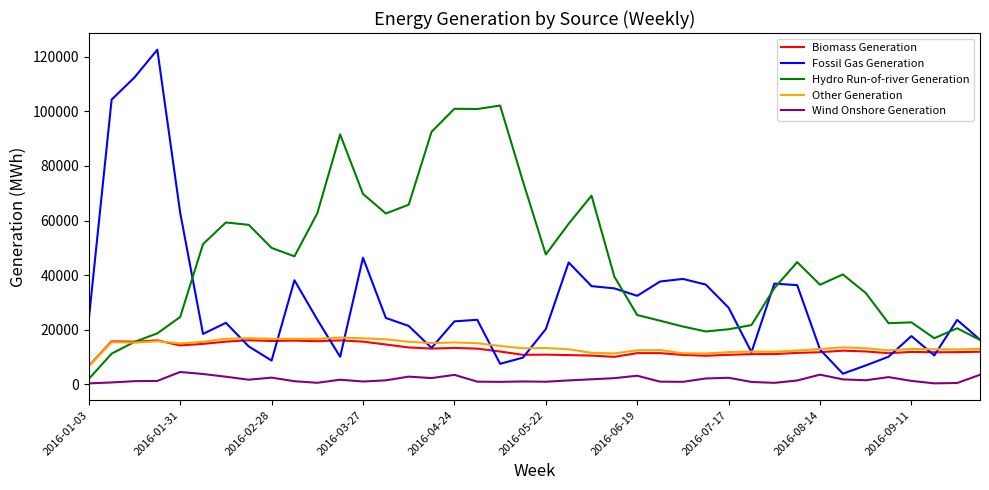

What are all the series names shown in the legend?

Biomass Generation, Fossil Gas Generation, Hydro Run-of-river Generation, Other Generation, Wind Onshore Generation